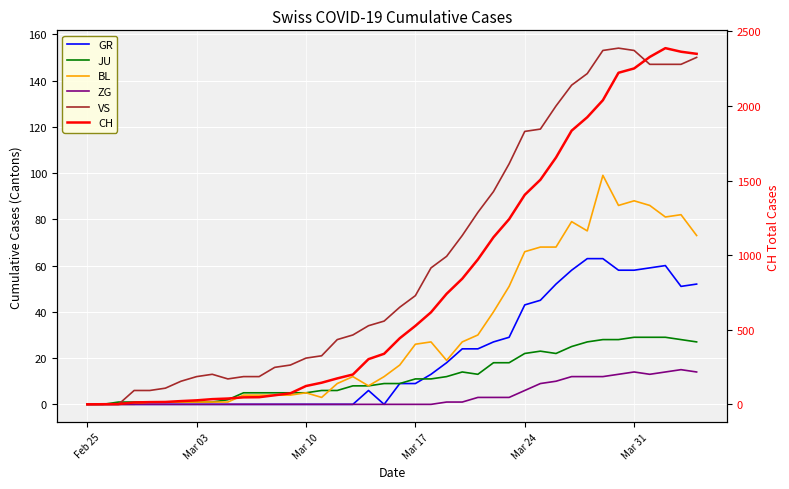

Which series has the largest range (max minus min)?

CH